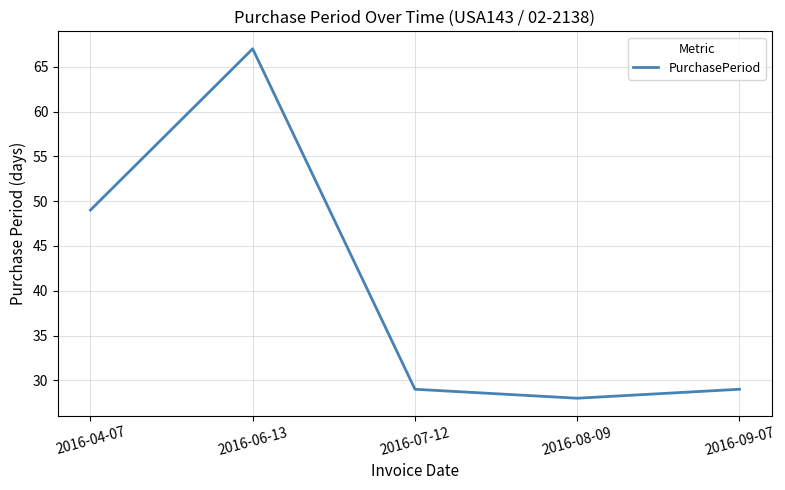

Count the number of categories in the chart.

5